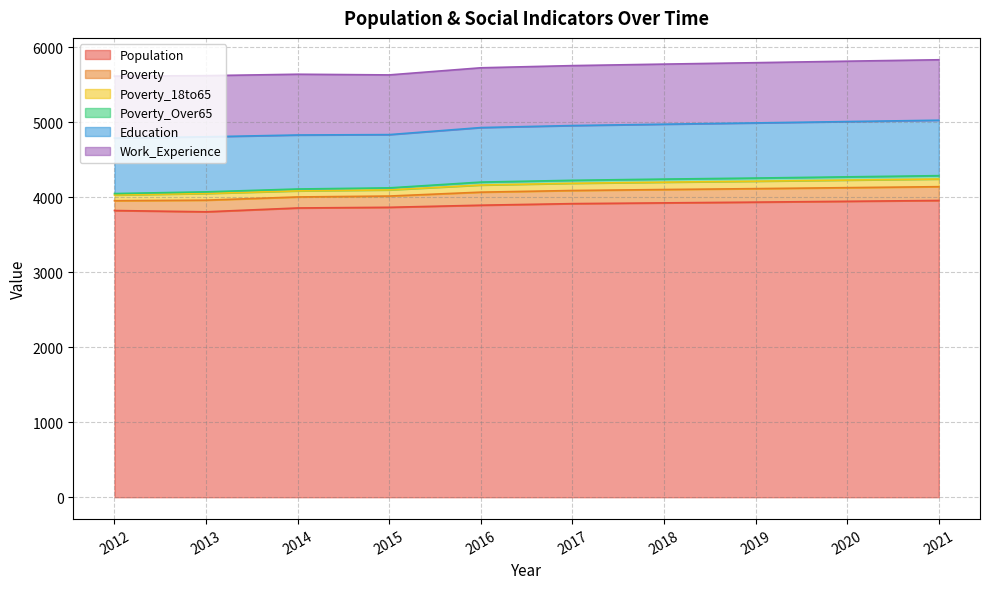

Which category has the highest value in the Work_Experience series?

2012